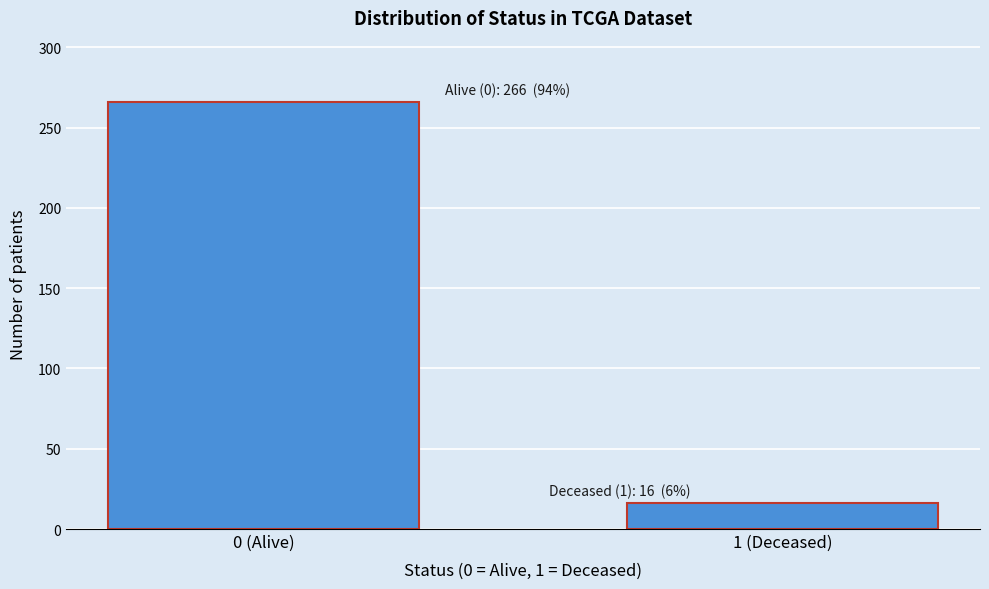

Reading right to left, transcribe all the data shown in this chart.

16	266